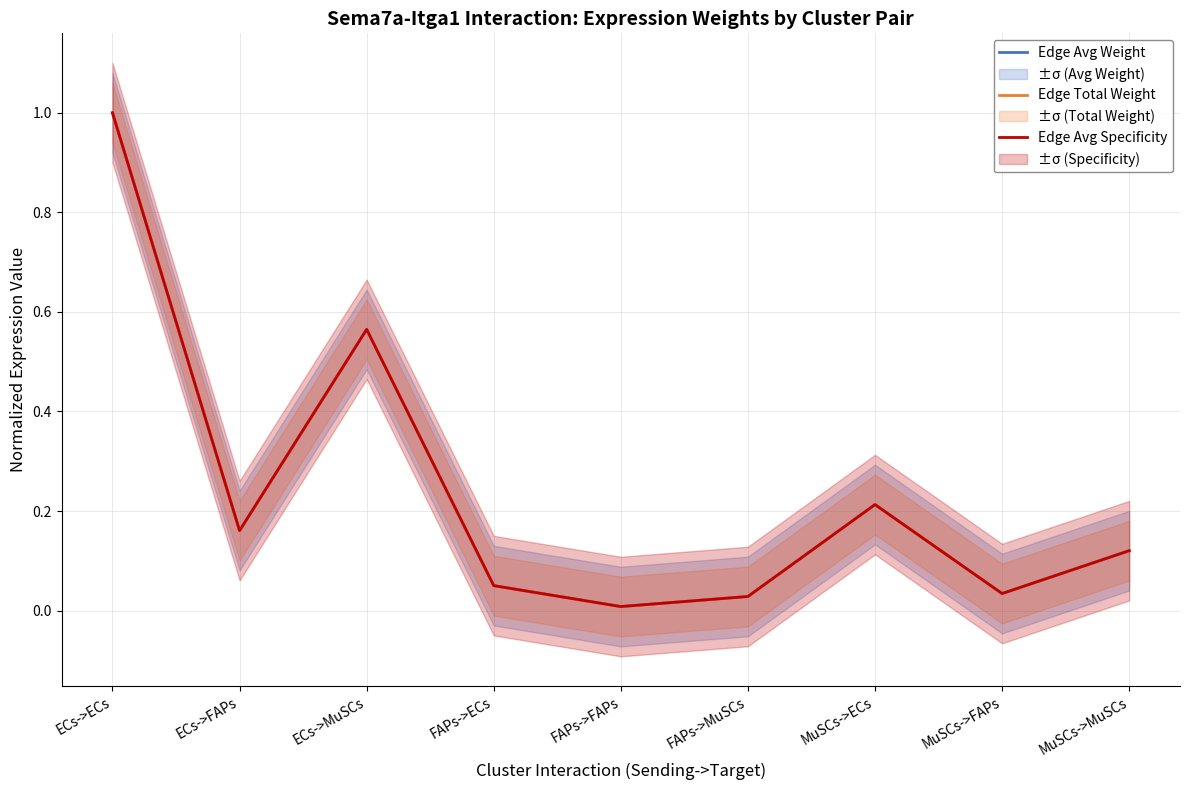

What is the greatest value displayed?

1.0